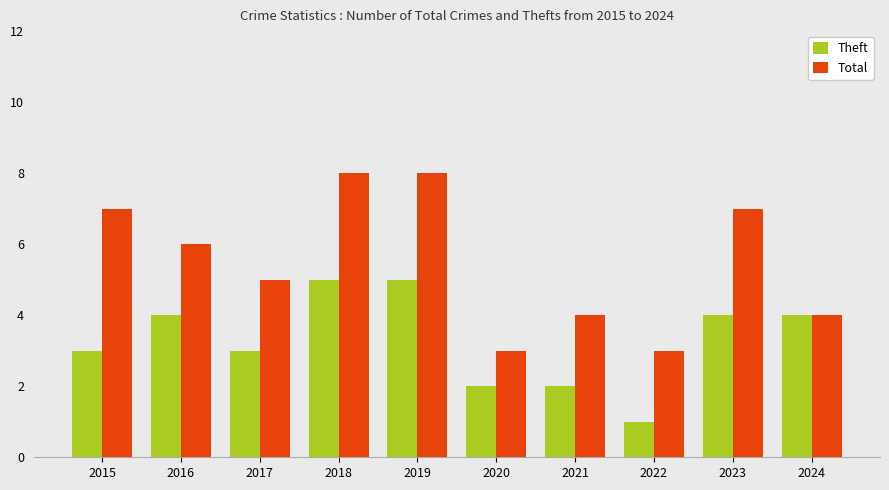

What is the spread (max minus min) of values at 2015?

4